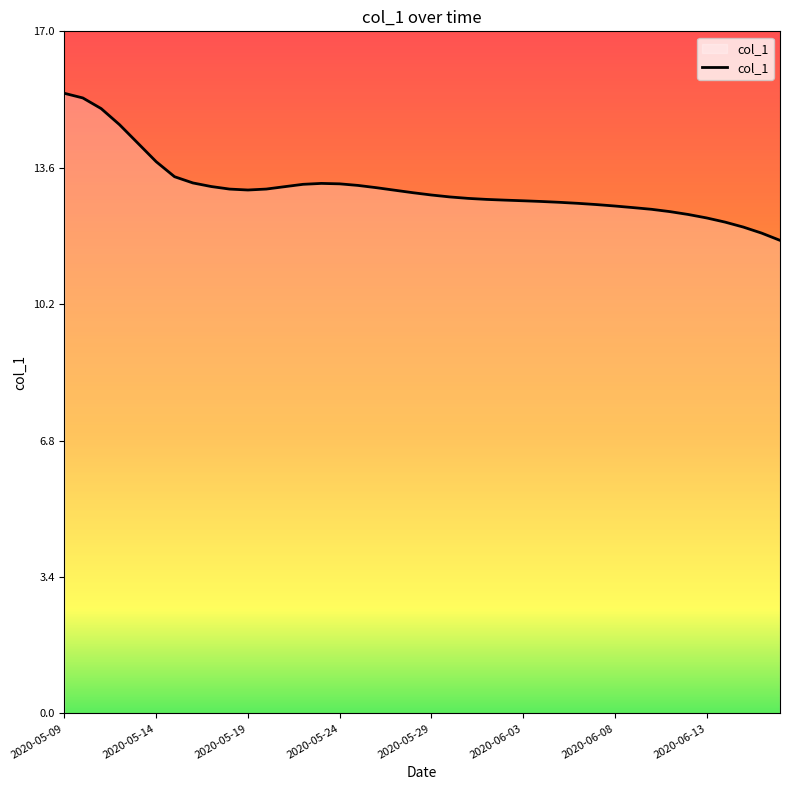

What is the difference between the maximum and minimum values?

3.7